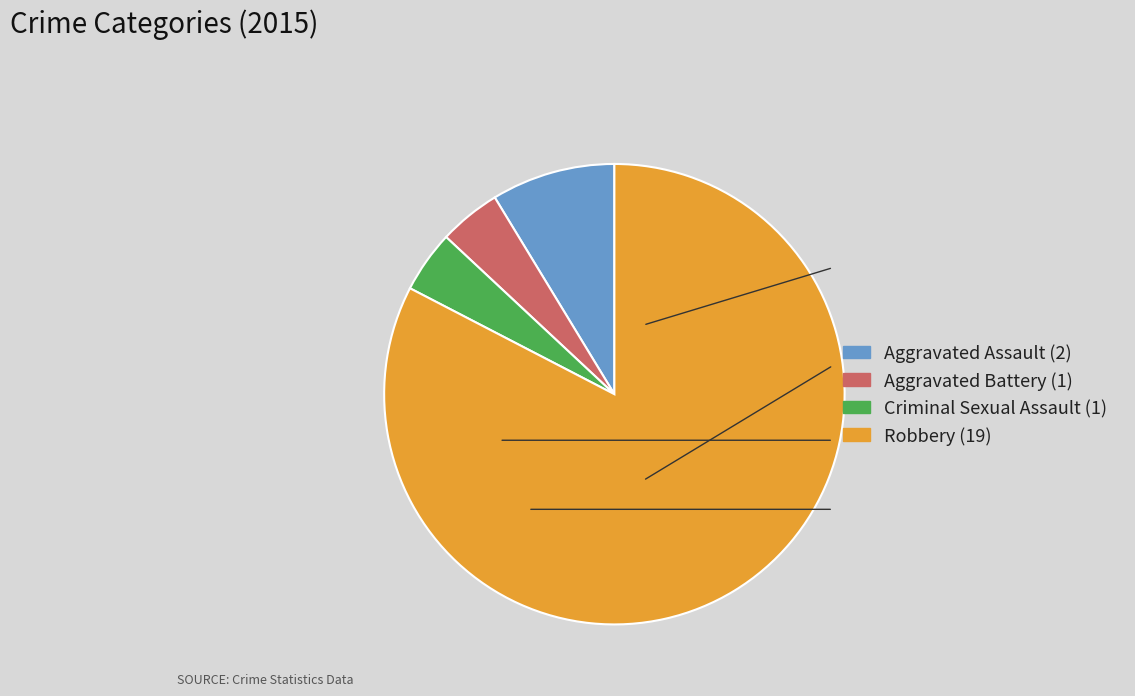

What is the majority slice?

Robbery